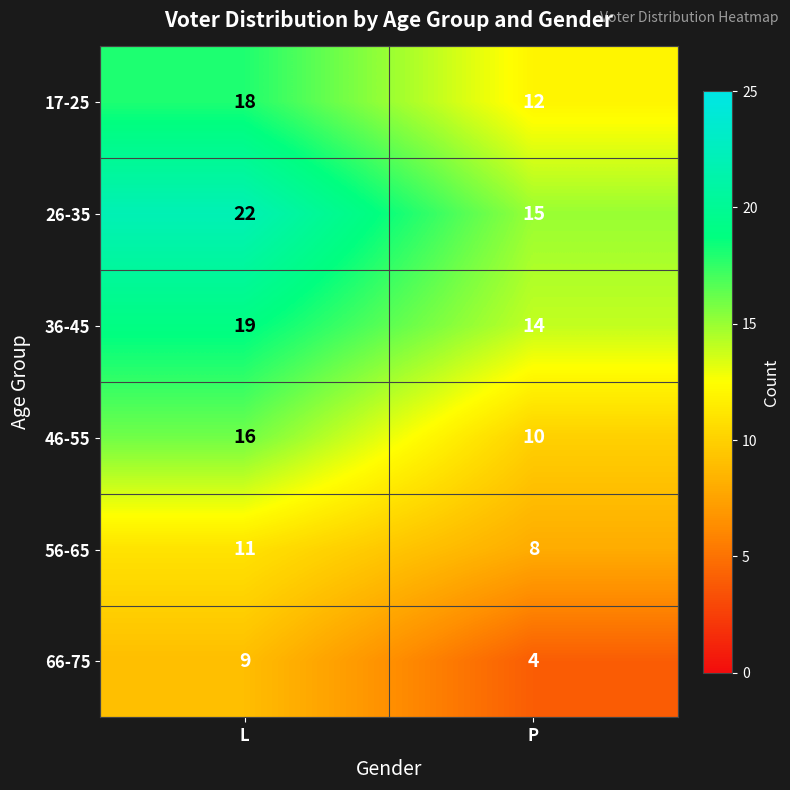

Where is 36-45 nearest to the value 16?

P